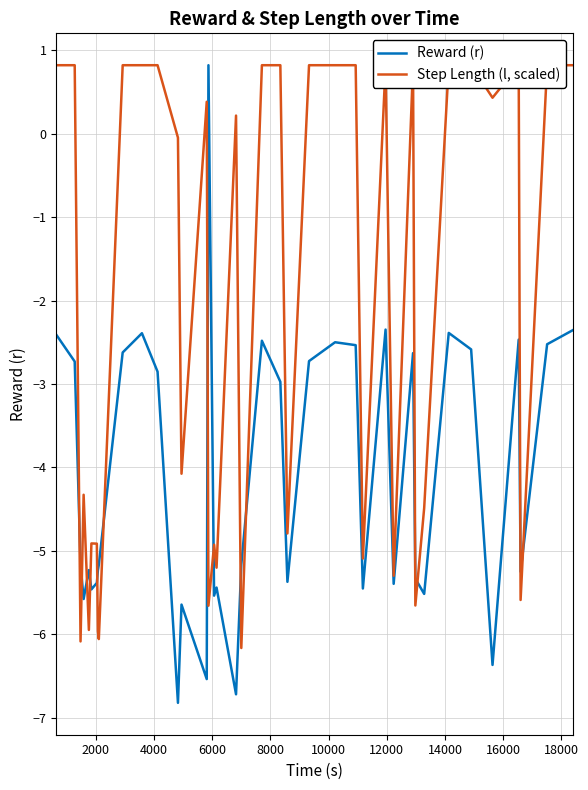

What is the maximum value for Reward (r)?

0.8